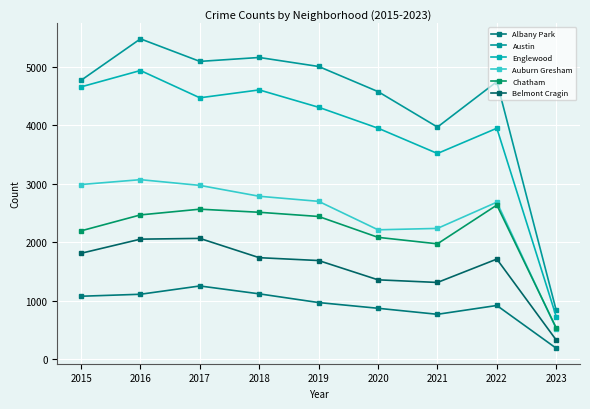

Rank the series at 2020 from lowest to highest value.

Albany Park, Belmont Cragin, Chatham, Auburn Gresham, Englewood, Austin